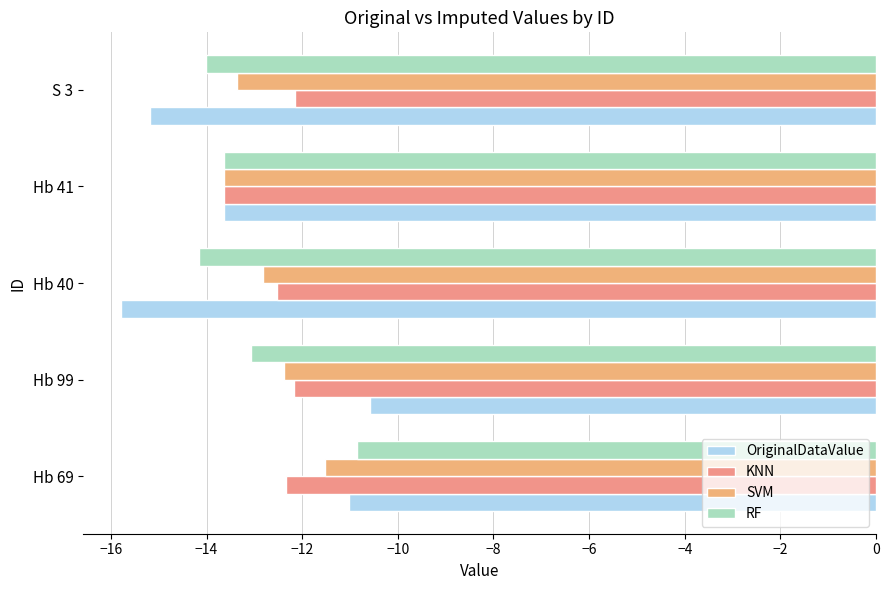

How many data points does each series have?

5